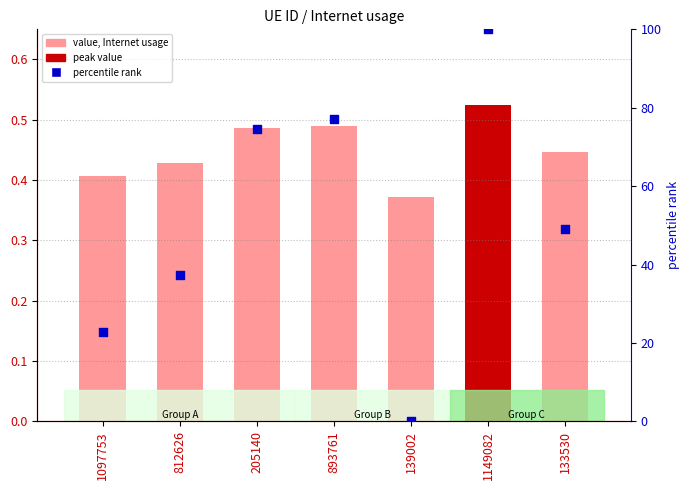

Is the value of Internet usage at 893761 greater than the value of percentile rank within the sample at 133530?

No